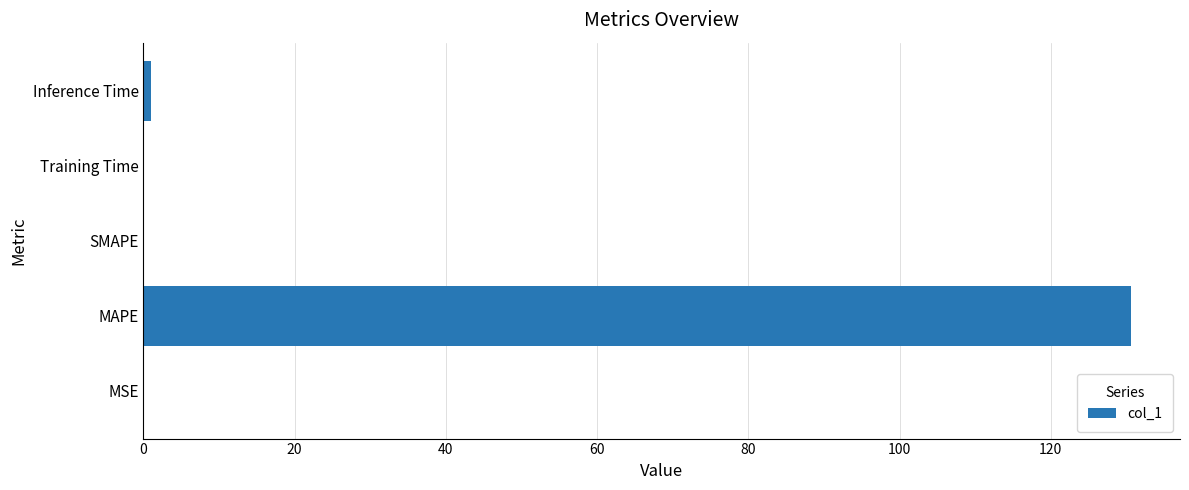

True or false: the data shows 0.0 at MSE.

True